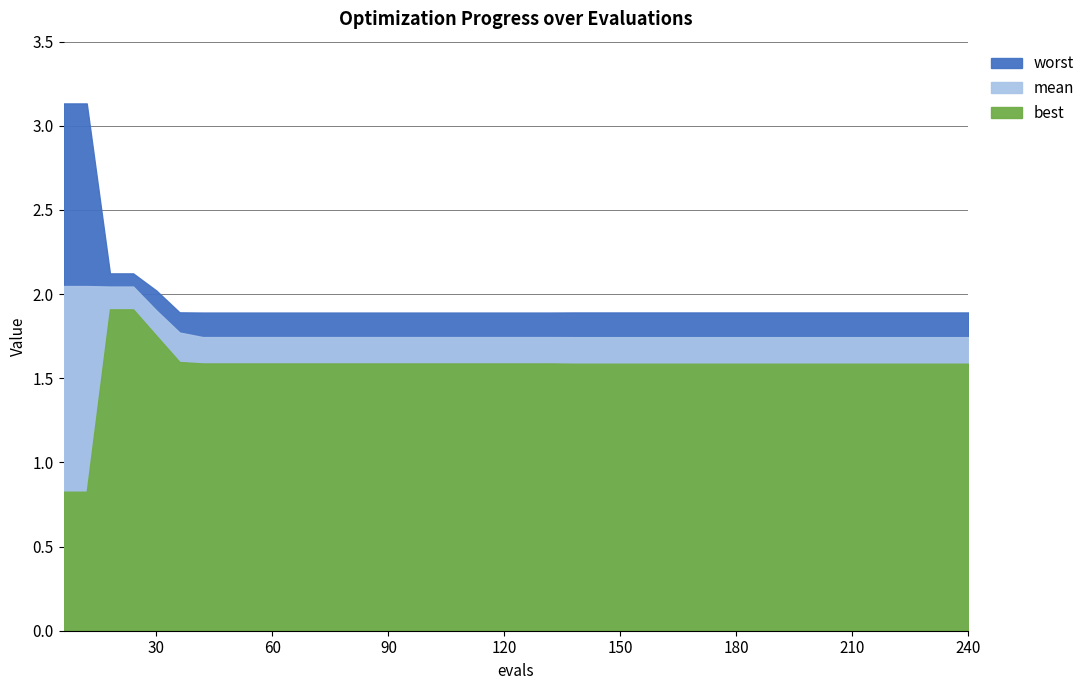

Rank the series by their maximum value, from highest to lowest.

worst, mean, best